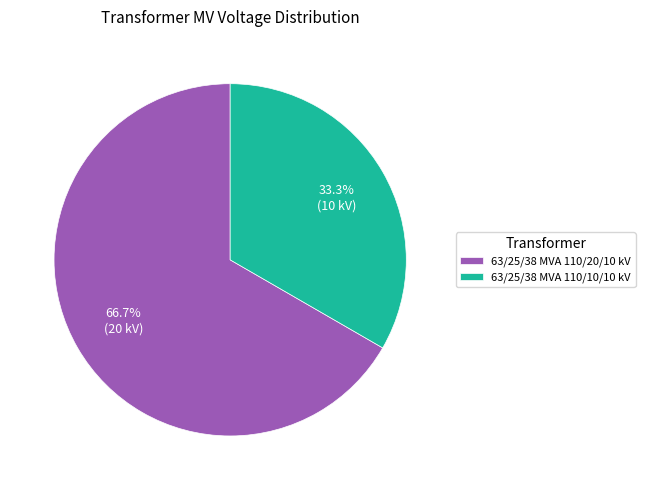

The 63/25/38 MVA 110/10/10 kV slice represents 33% of the pie. True or false?

True